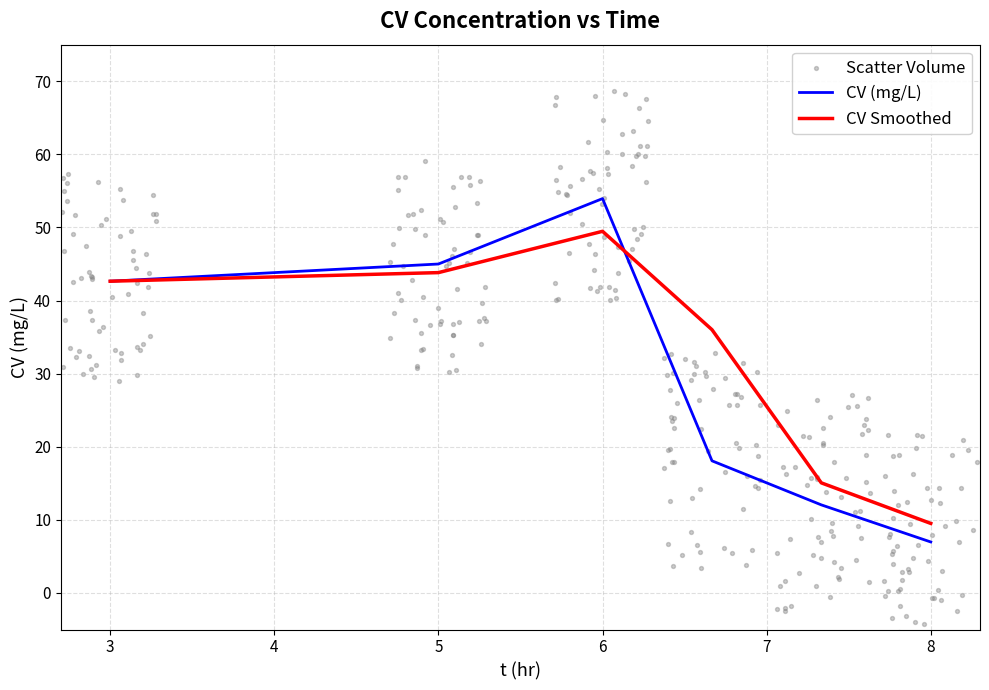

Between 5.0 and 7.333, which is larger?

5.0